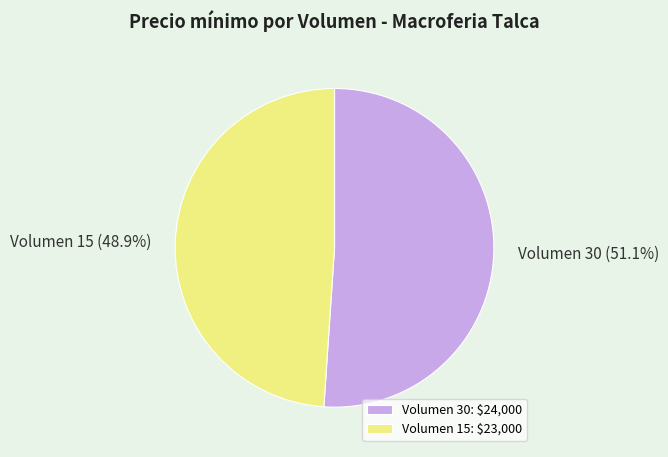

Is there any slice that represents more than half of the pie?

Yes